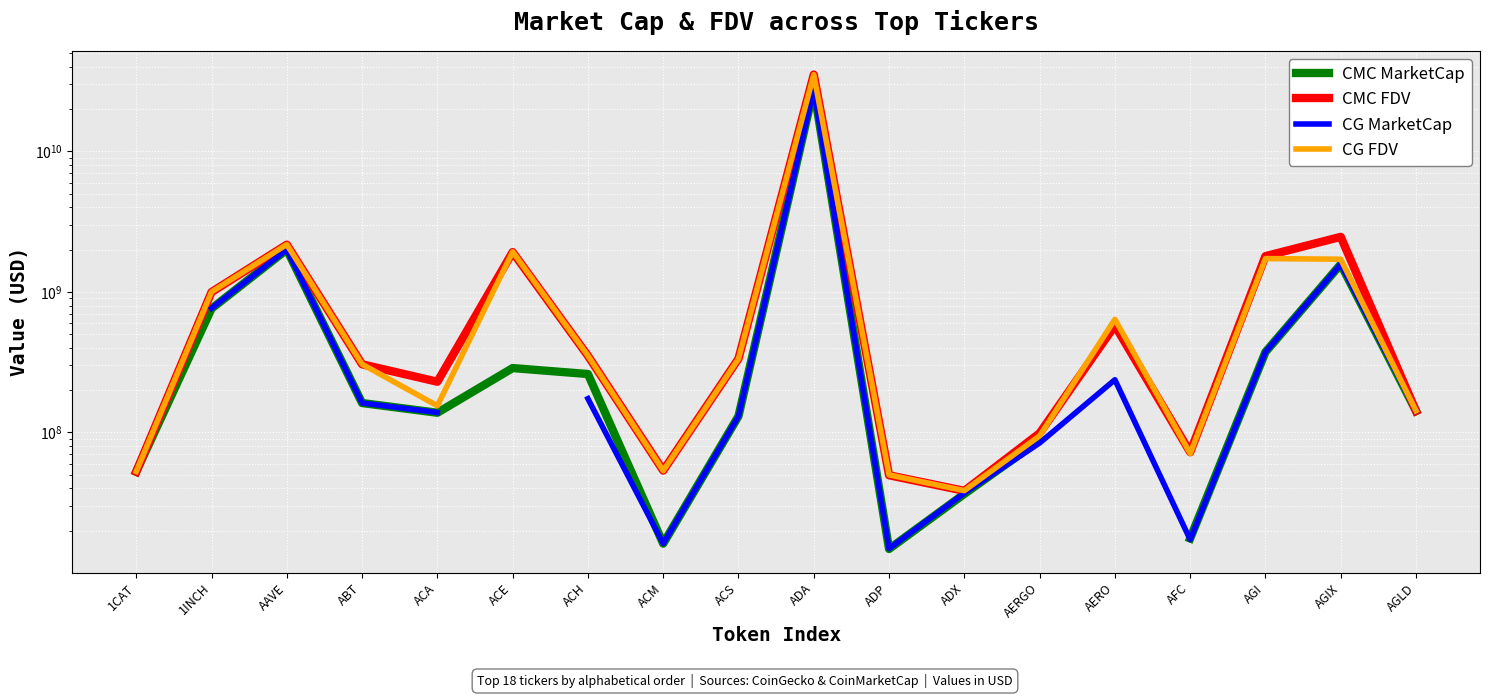

What are all the series names shown in the legend?

CMC MarketCap, CMC FDV, CG MarketCap, CG FDV